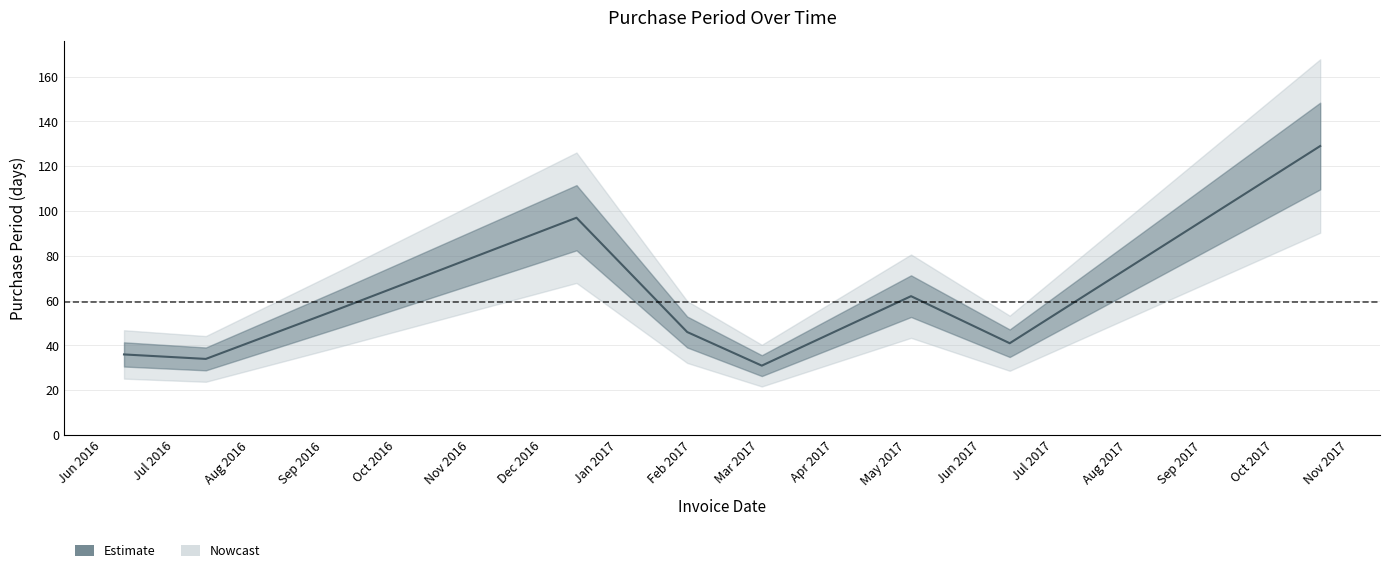

What is the minimum value for Estimate?

31